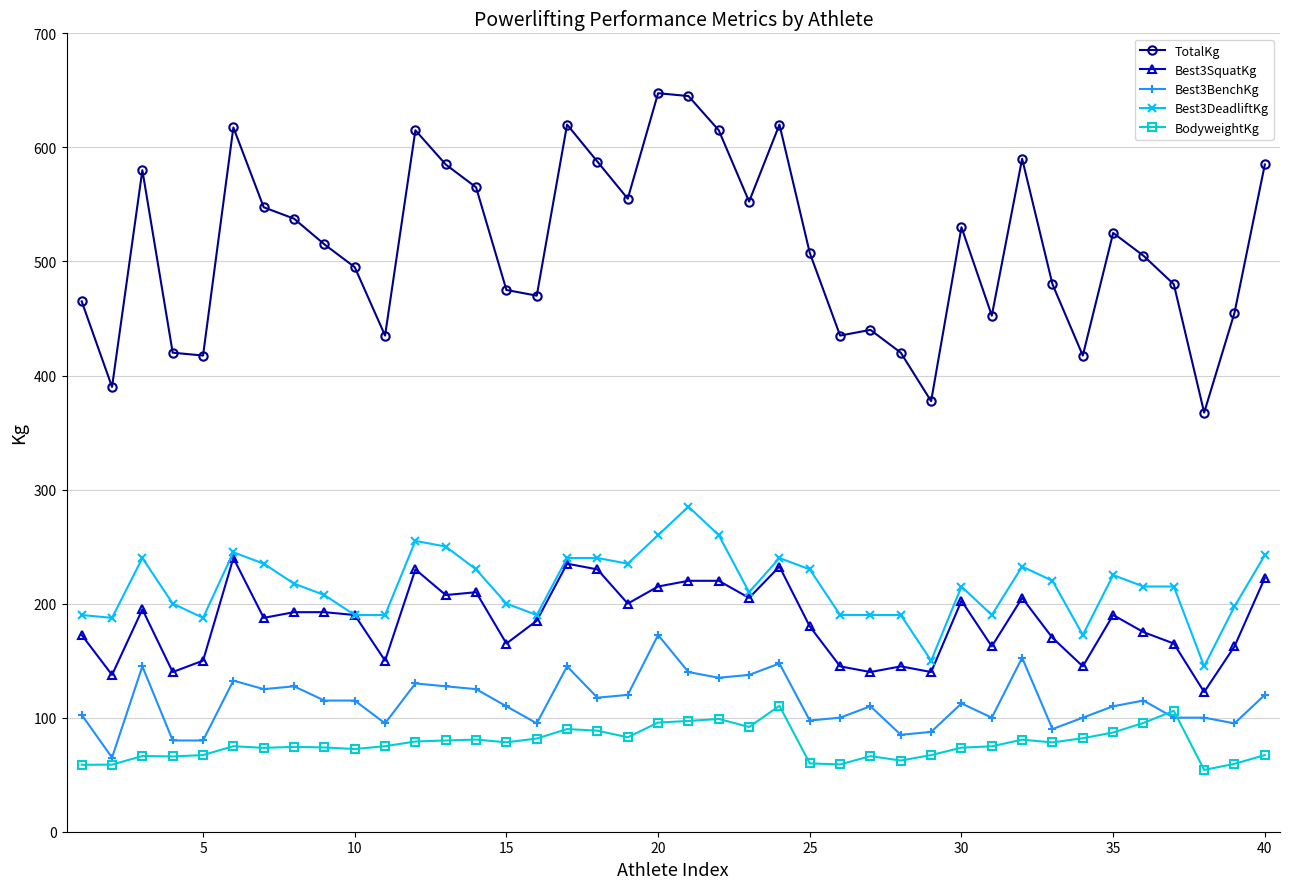

What is the minimum value shown in the chart?

54.2